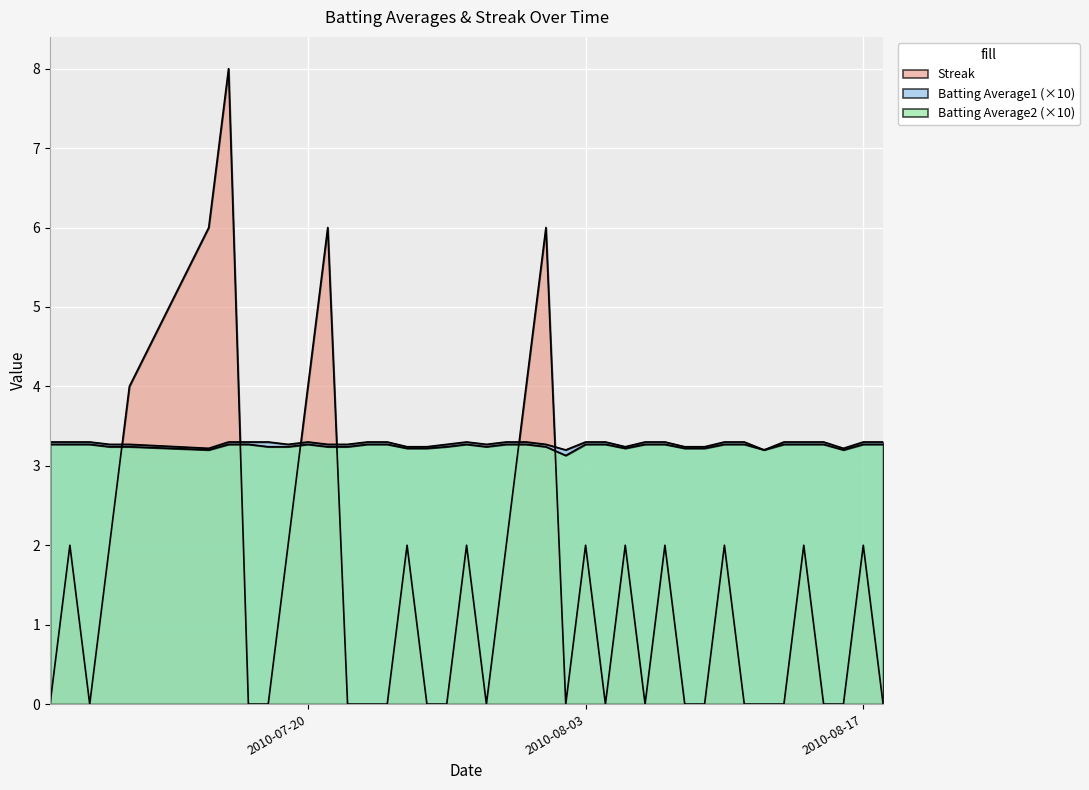

Count the number of data series in this chart.

3